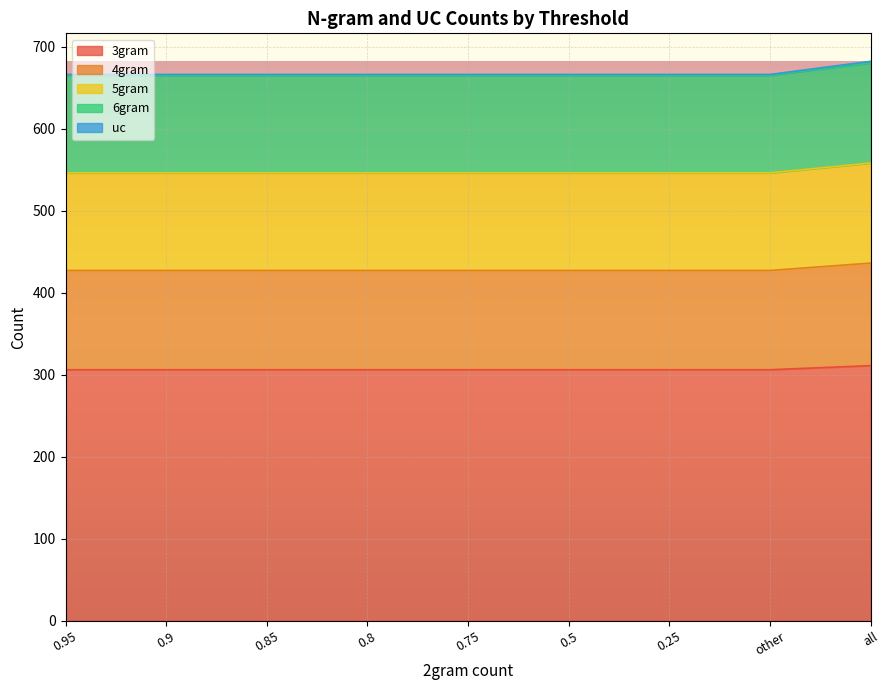

True or false: 4gram and 3gram cross at least once.

False